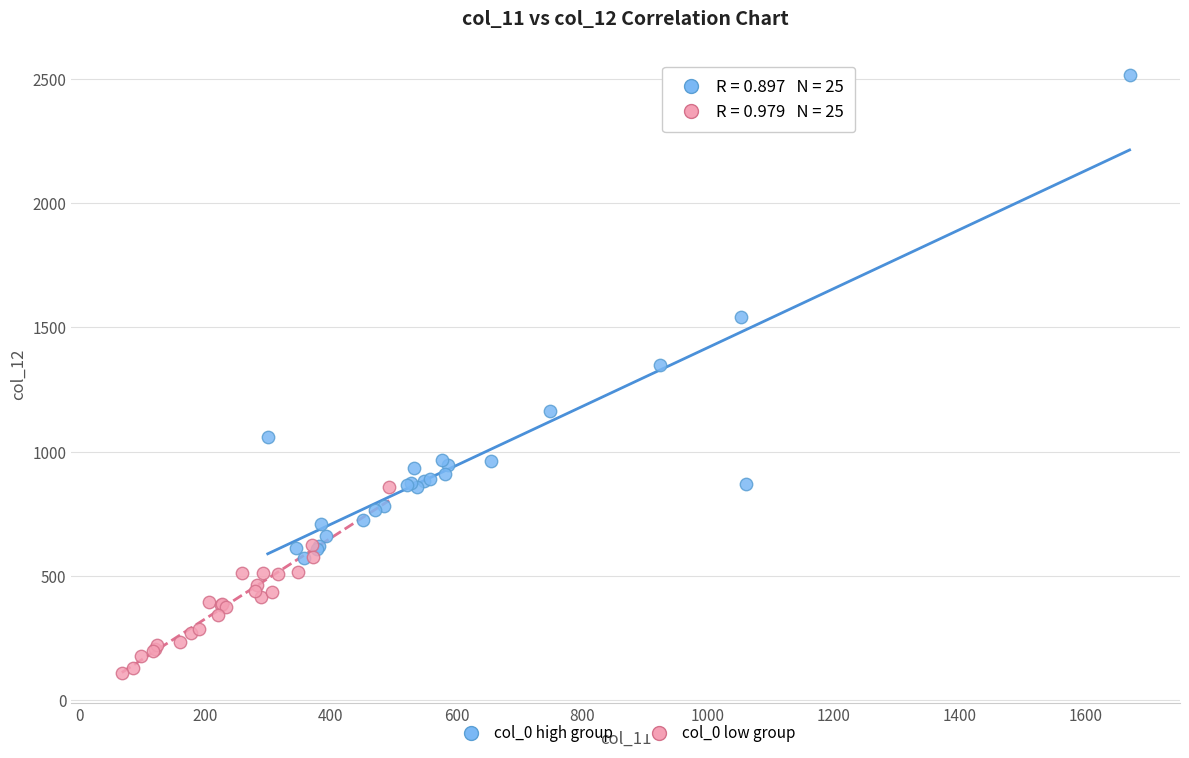

Which series reaches the minimum Y coordinate?

col_0 low group